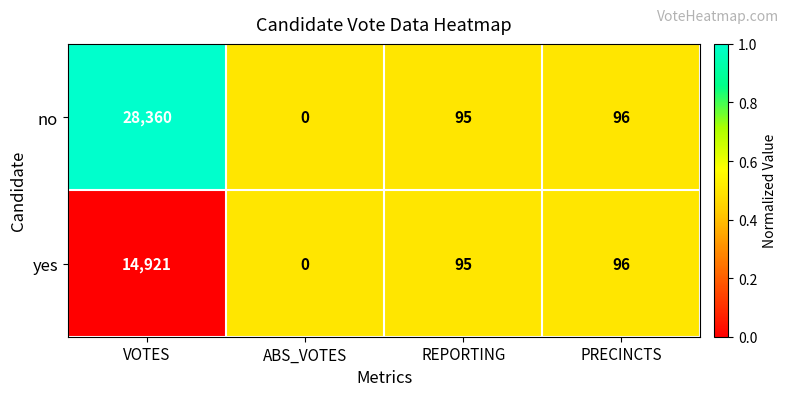

Reading left to right, what are all the values shown in this chart?

no: VOTES=28360	ABS_VOTES=0	REPORTING=95	PRECINCTS=96
yes: VOTES=14921	ABS_VOTES=0	REPORTING=95	PRECINCTS=96